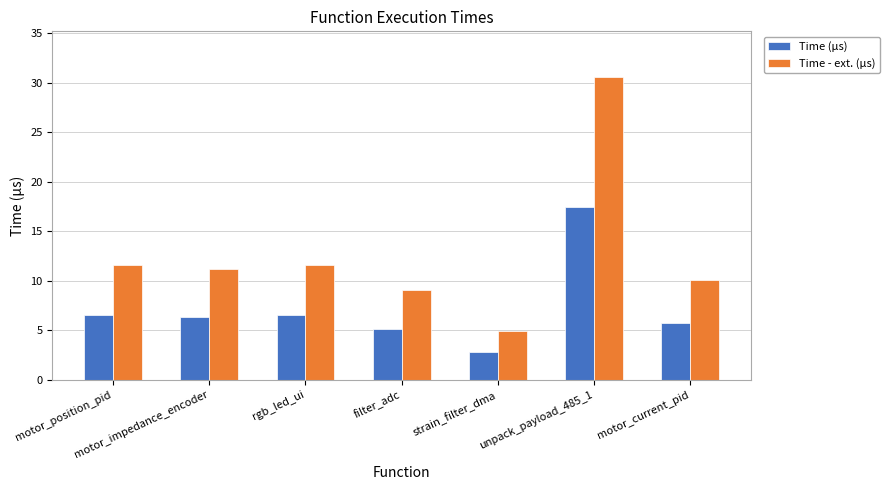

What value does the Time - ext. (µs) series have at motor_position_pid?

11.6